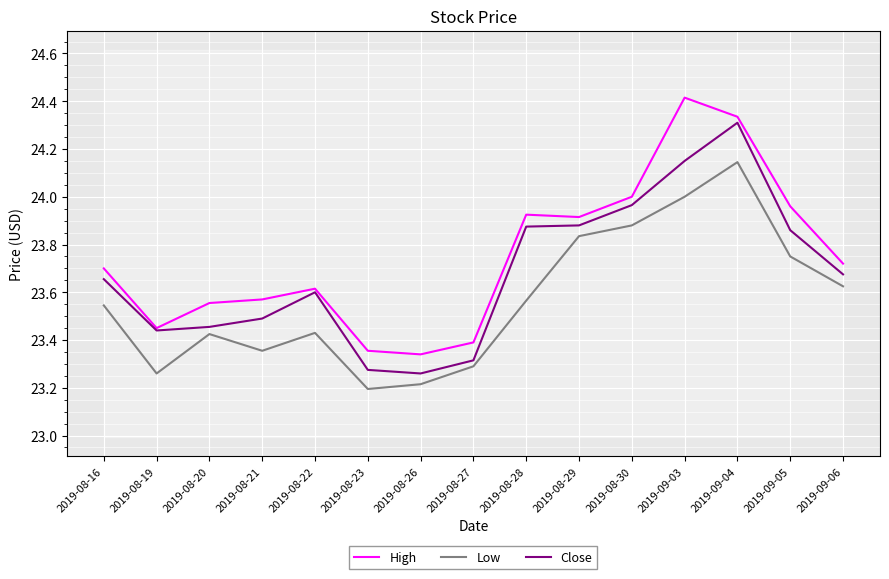

What is the sum of the Low values at 2019-08-16 and 2019-09-04?

47.7